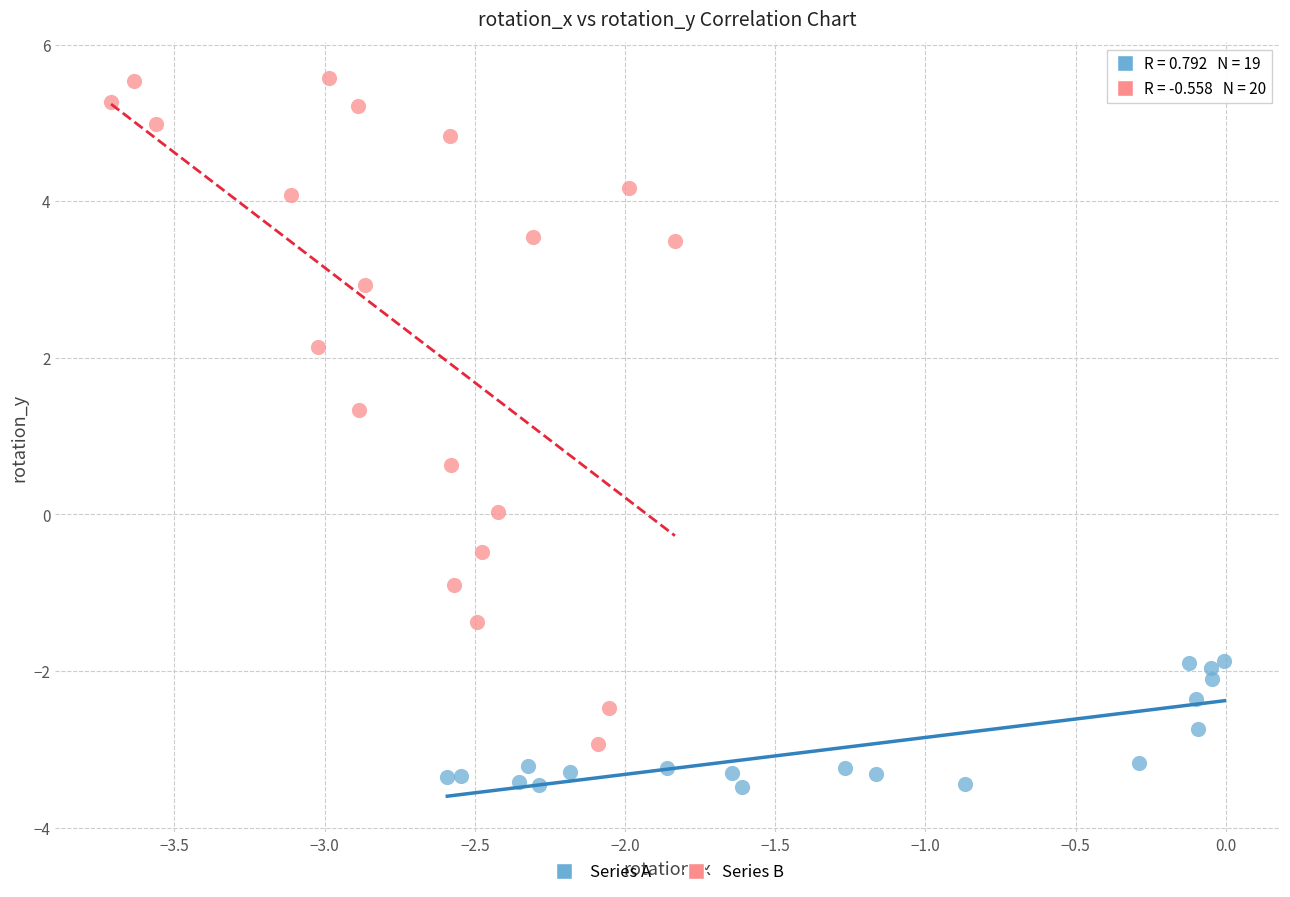

Which series reaches the maximum Y coordinate?

Series B